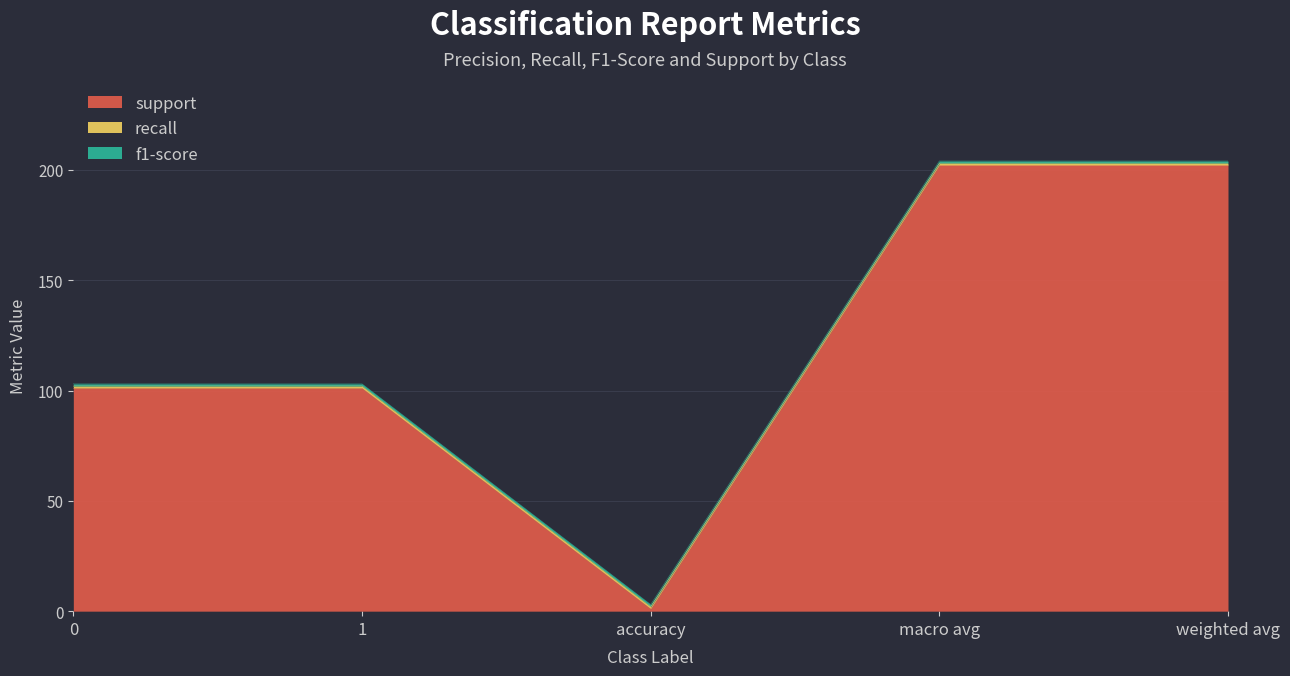

True or false: support and recall cross at least once.

False